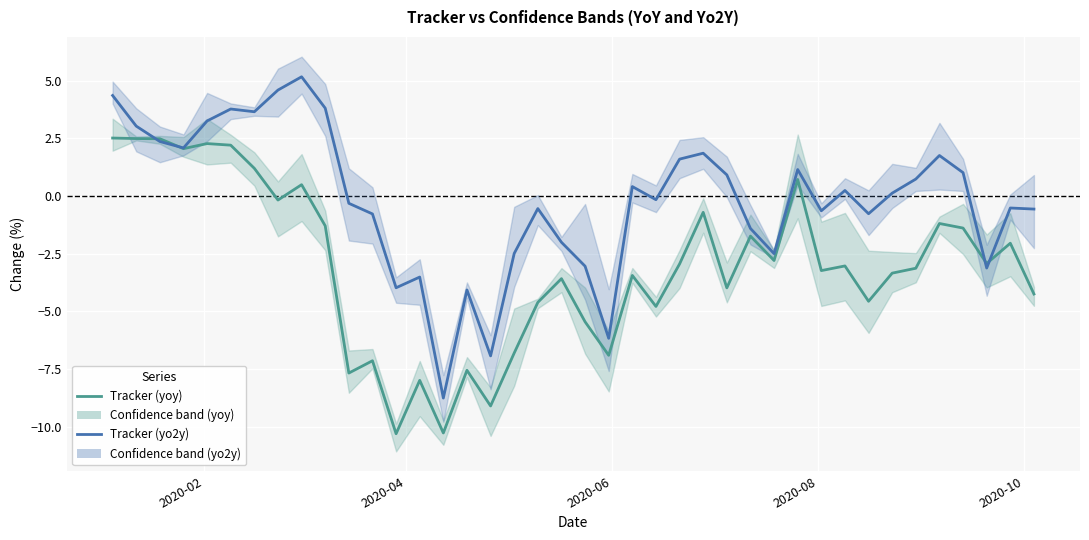

The Tracker (yoy) series shows -0.3 at 36. True or false?

False